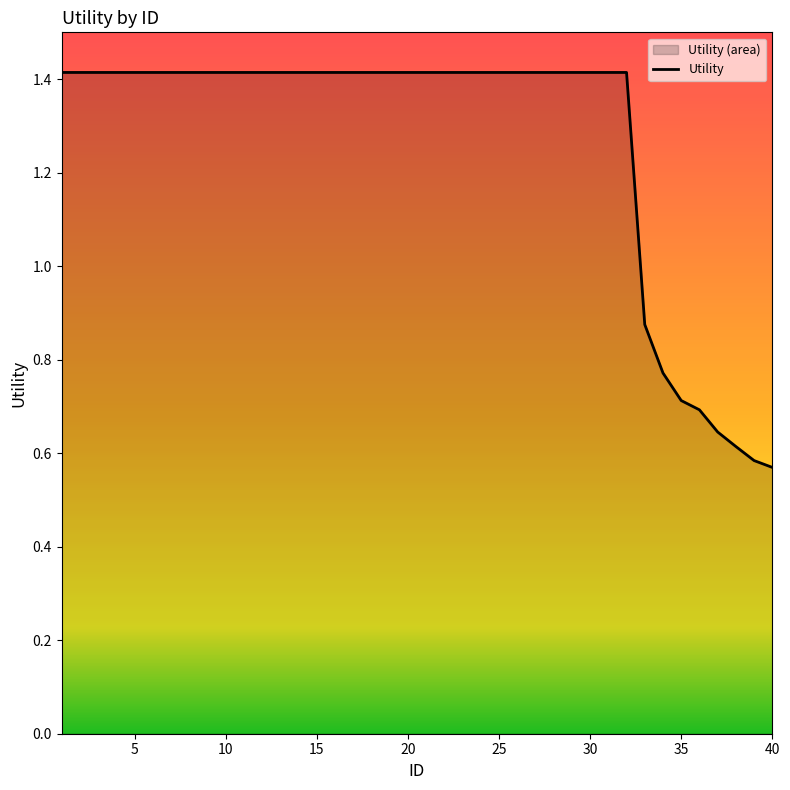

What is the value of the 34th point from the left?

0.8